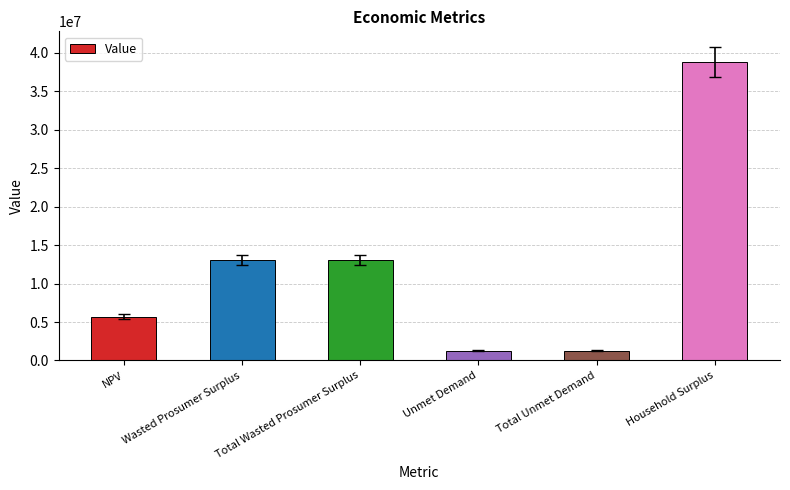

What is the sum of all values?

73294760.4